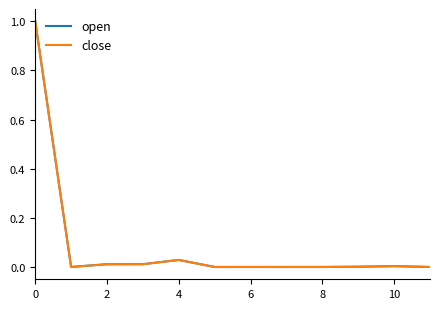

What is the highest value of the open series?

1.0